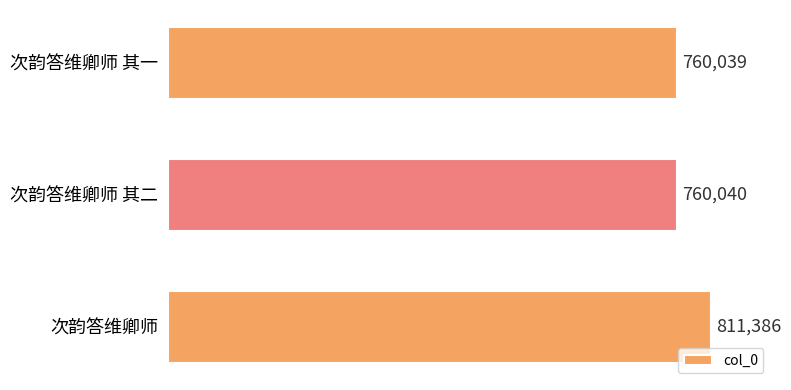

Approximately how many times larger is the value at 次韵答维卿师 compared to 次韵答维卿师 其二?

1.1